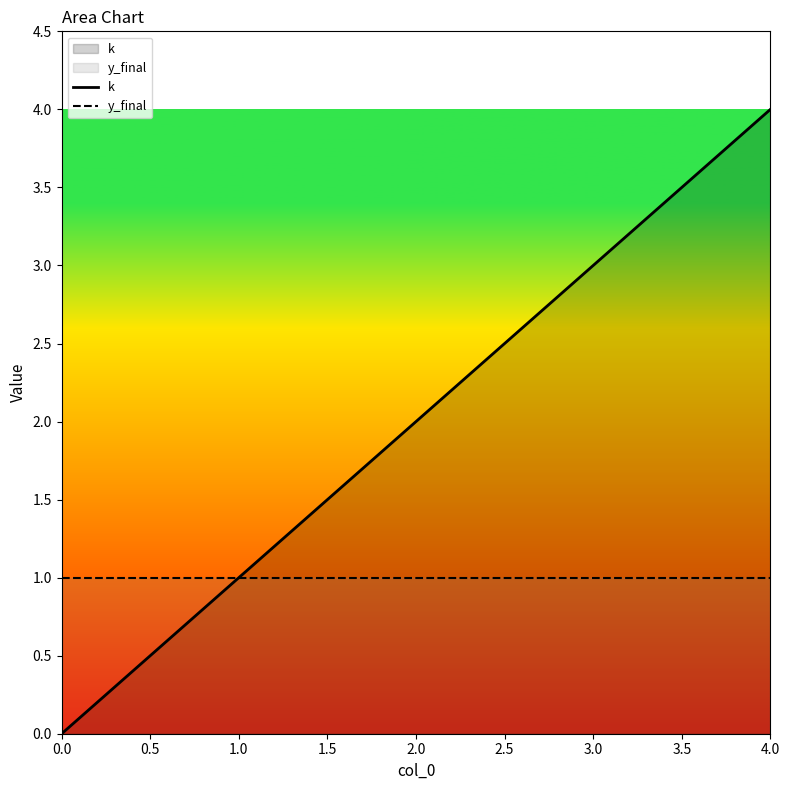

Which series has the largest total across all categories?

k